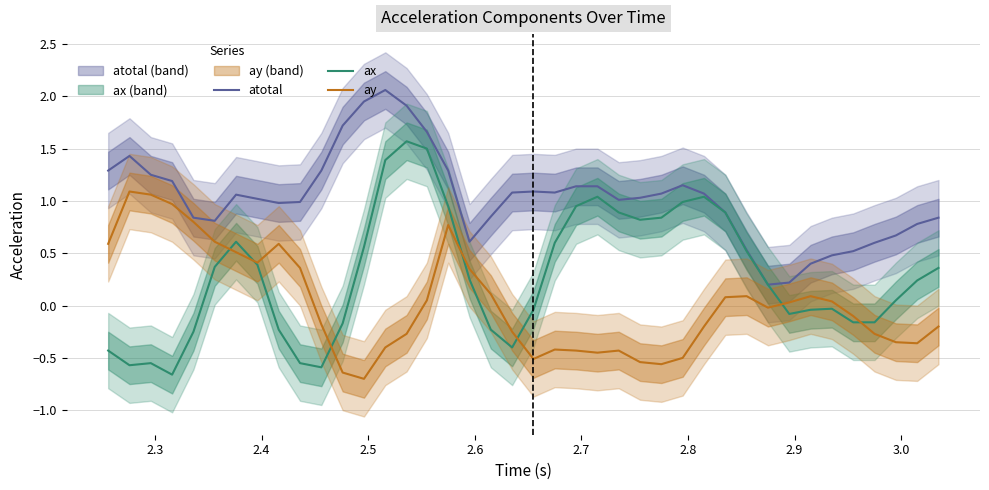

Does the chart have visible grid lines?

Yes